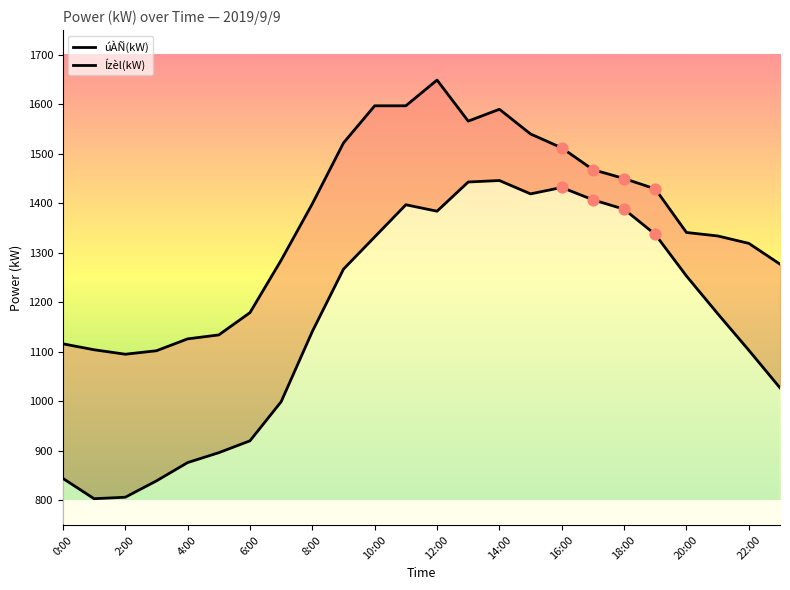

Which series contains the lowest Y value?

úÀÑ(kW)